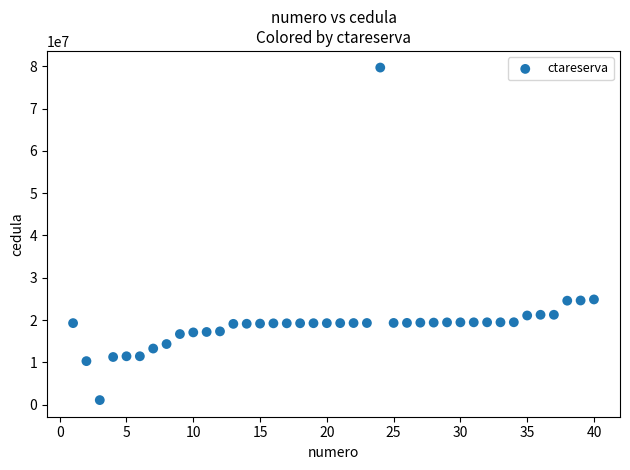

What is the range of Y values (max minus min)?

78643567